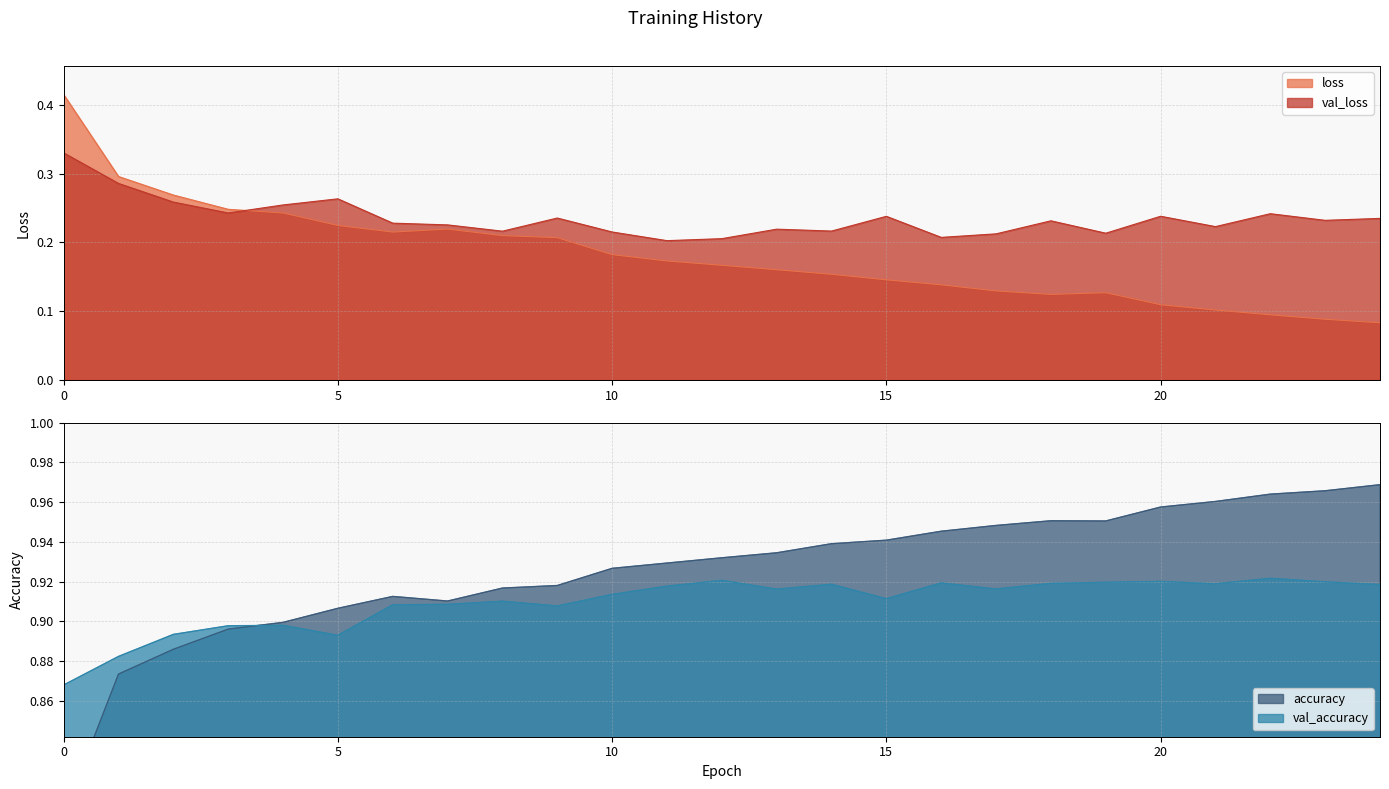

What is the lowest value of the accuracy series?

0.8